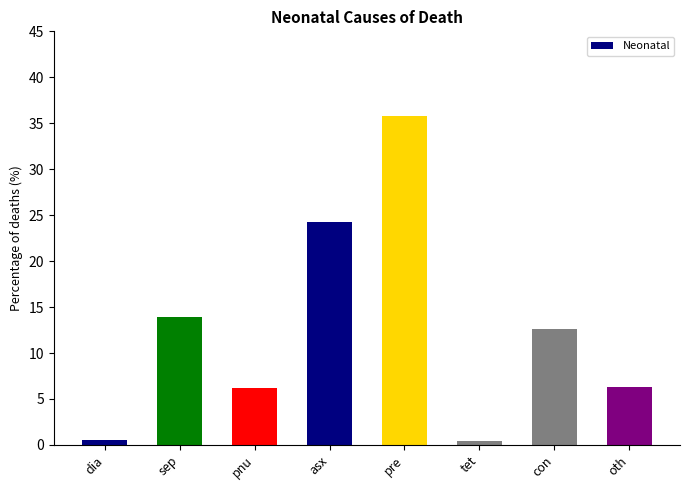

Which category has the highest value across all series?

pre